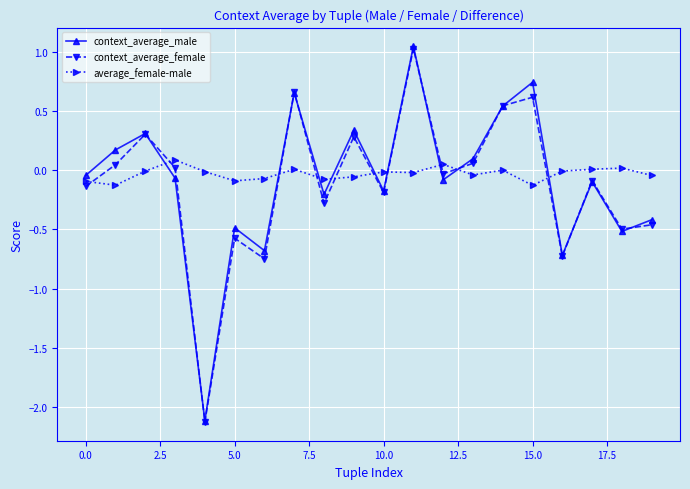

Does the chart display data point markers on the line(s)?

Yes